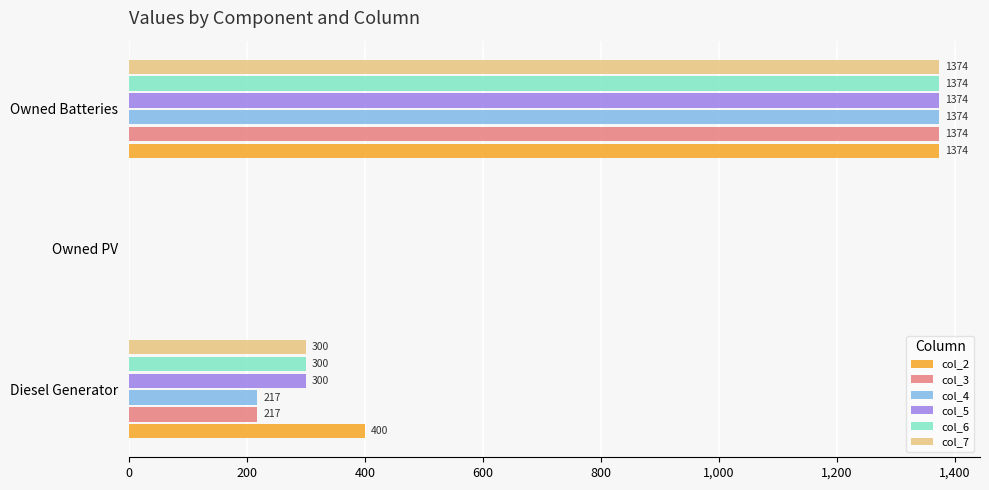

How many values in col_2 are above zero?

2